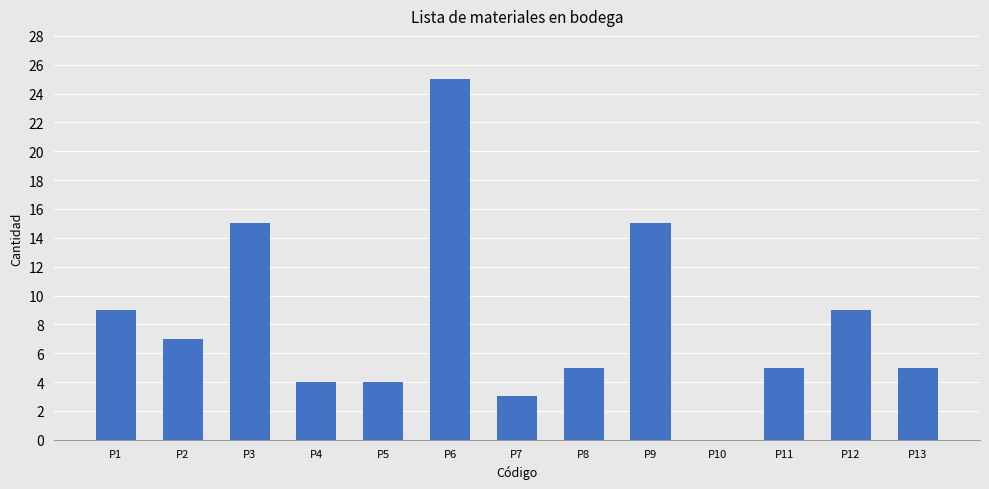

Reading left to right, extract all data points from this chart.

P1=9	P2=7	P3=15	P4=4	P5=4	P6=25	P7=3	P8=5	P9=15	P10=0	P11=5	P12=9	P13=5